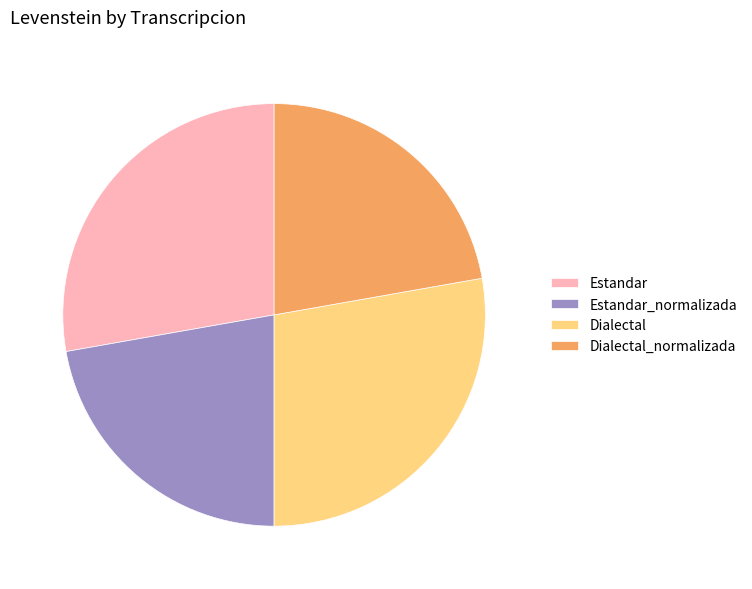

True or false: Dialectal accounts for 17% of the total.

False